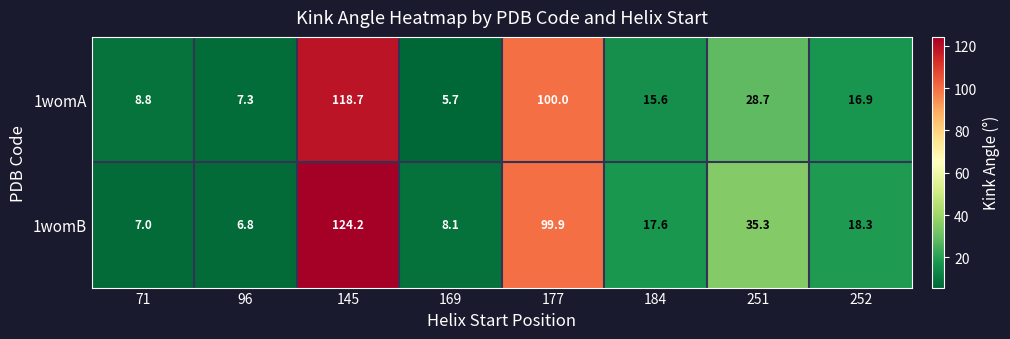

List the series in order of their peak value, highest first.

1womB, 1womA